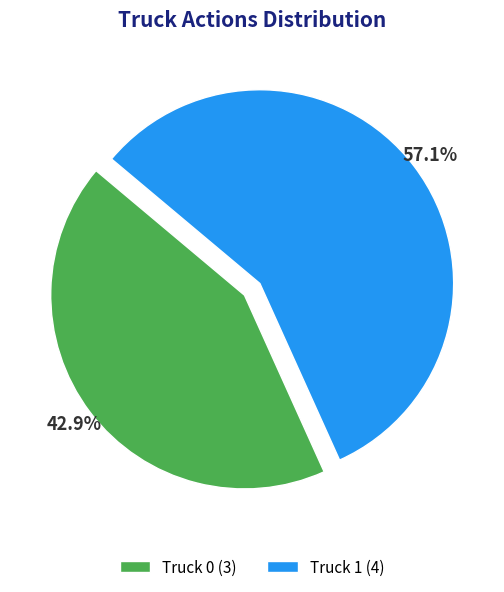

Rank the categories by value from highest to lowest.

Truck 1, Truck 0